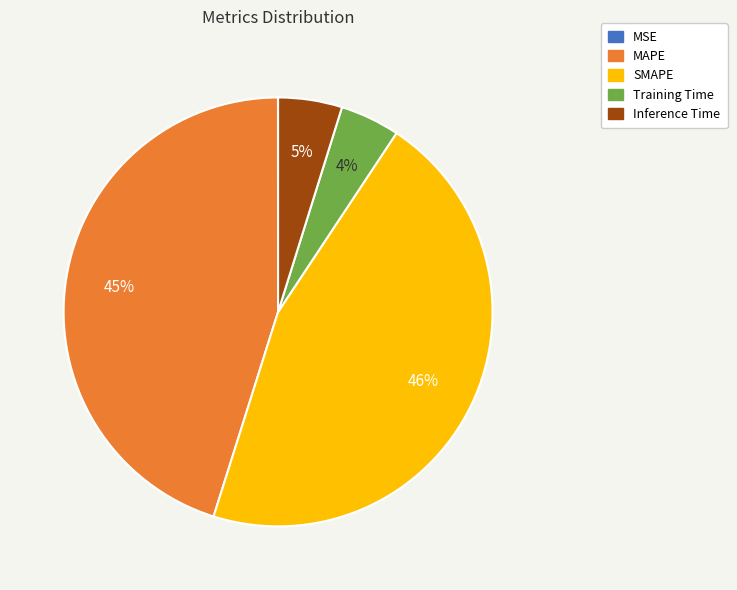

What percentage is the Training Time slice, to the nearest percent?

4%